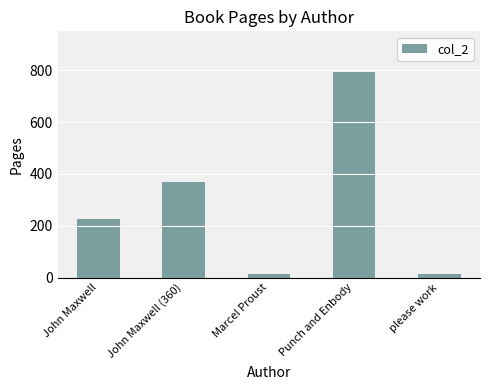

What is the ratio of the value at John Maxwell to the value at John Maxwell (360)?

0.6